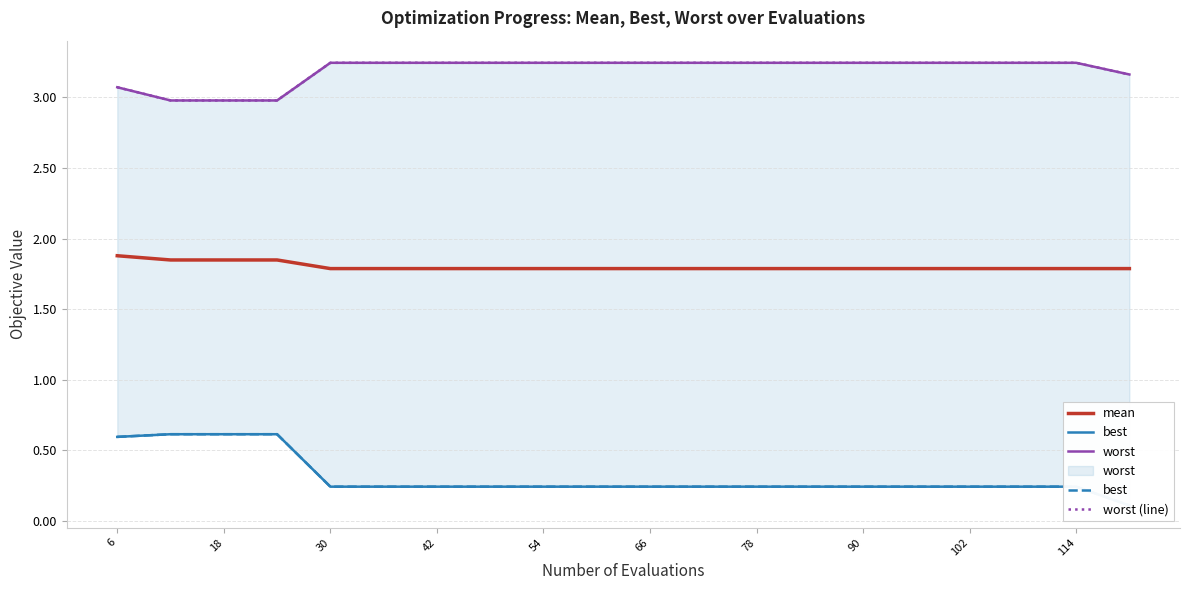

Reading left to right, what are all the values shown in this chart?

mean: 1.9	1.8	1.8	1.8	1.8	1.8	1.8	1.8	1.8	1.8	1.8	1.8	1.8	1.8	1.8	1.8	1.8	1.8	1.8	1.8
best: 0.6	0.6	0.6	0.6	0.2	0.2	0.2	0.2	0.2	0.2	0.2	0.2	0.2	0.2	0.2	0.2	0.2	0.2	0.2	0.1
worst: 3.1	3.0	3.0	3.0	3.2	3.2	3.2	3.2	3.2	3.2	3.2	3.2	3.2	3.2	3.2	3.2	3.2	3.2	3.2	3.2
worst (line): 3.1	3.0	3.0	3.0	3.2	3.2	3.2	3.2	3.2	3.2	3.2	3.2	3.2	3.2	3.2	3.2	3.2	3.2	3.2	3.2